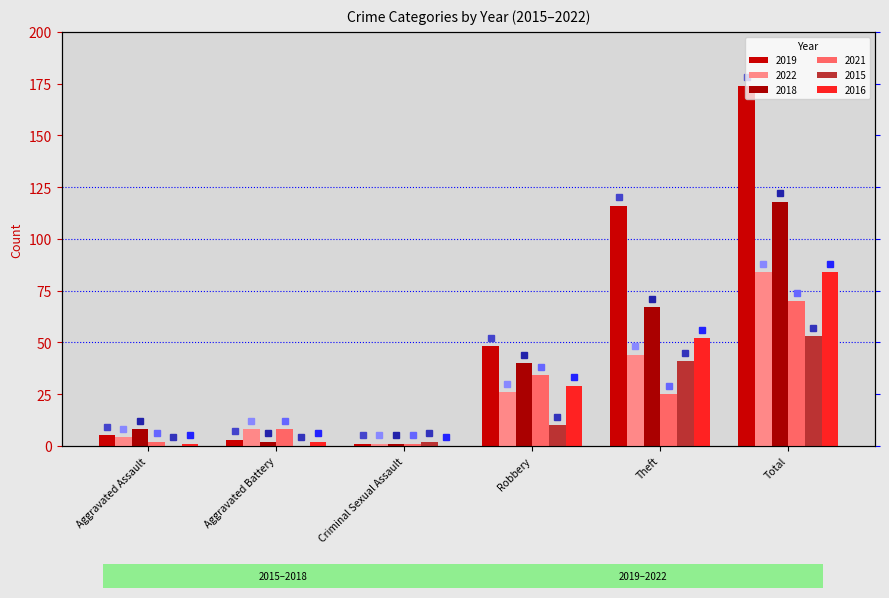

At how many categories does at least one series exceed 131?

1